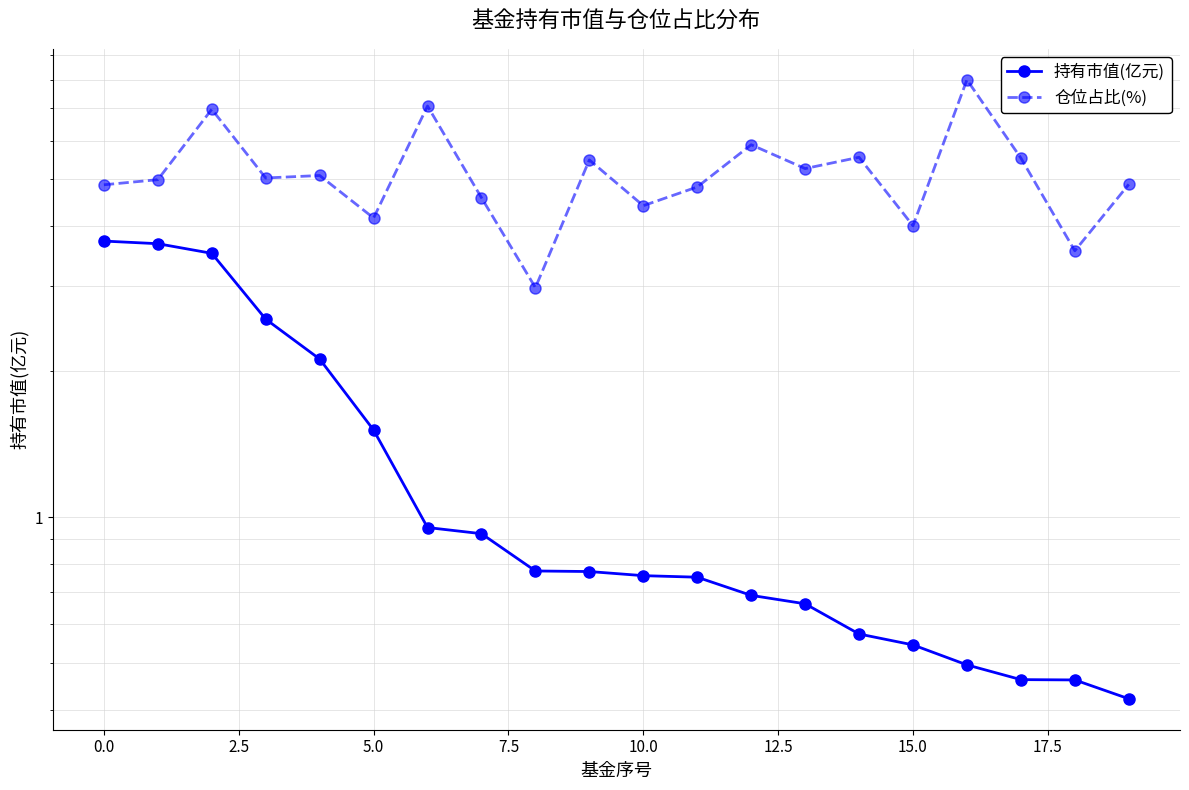

Does the chart have visible grid lines?

Yes